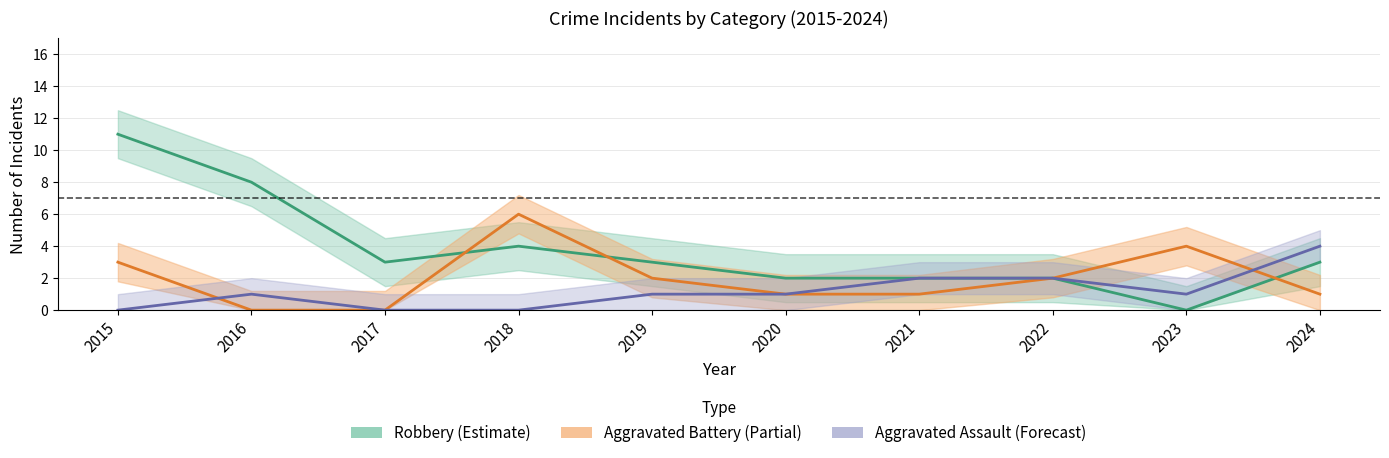

How many data points in Robbery are above 3?

3